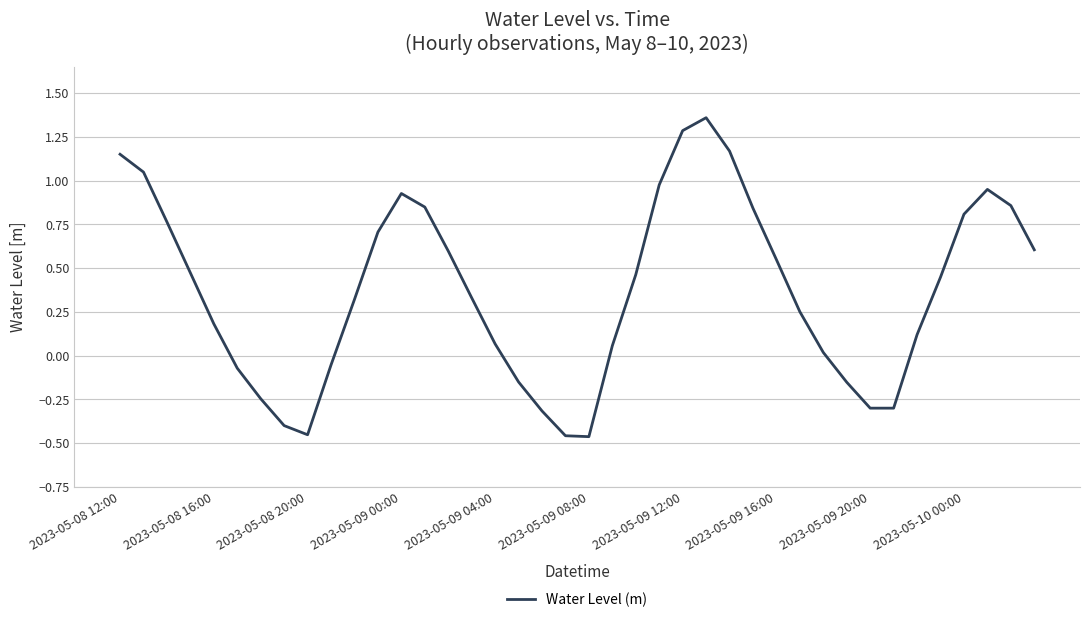

Does the chart have visible grid lines?

Yes